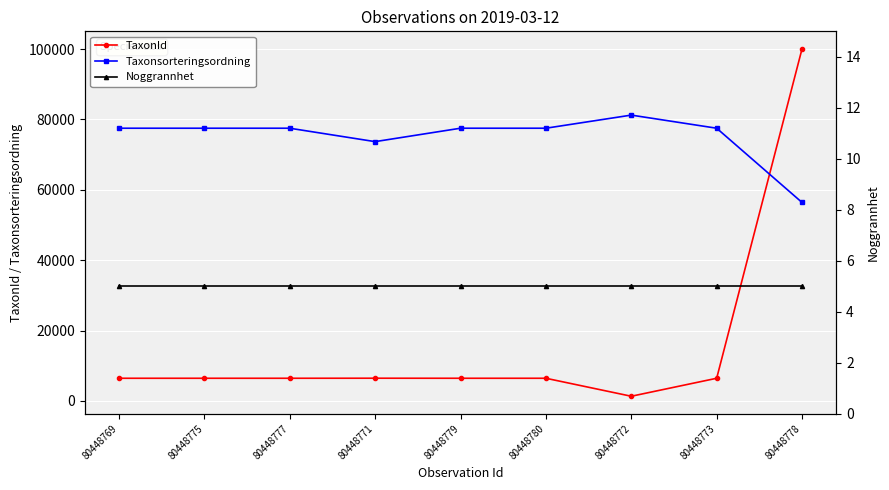

What is the greatest value displayed?

100109